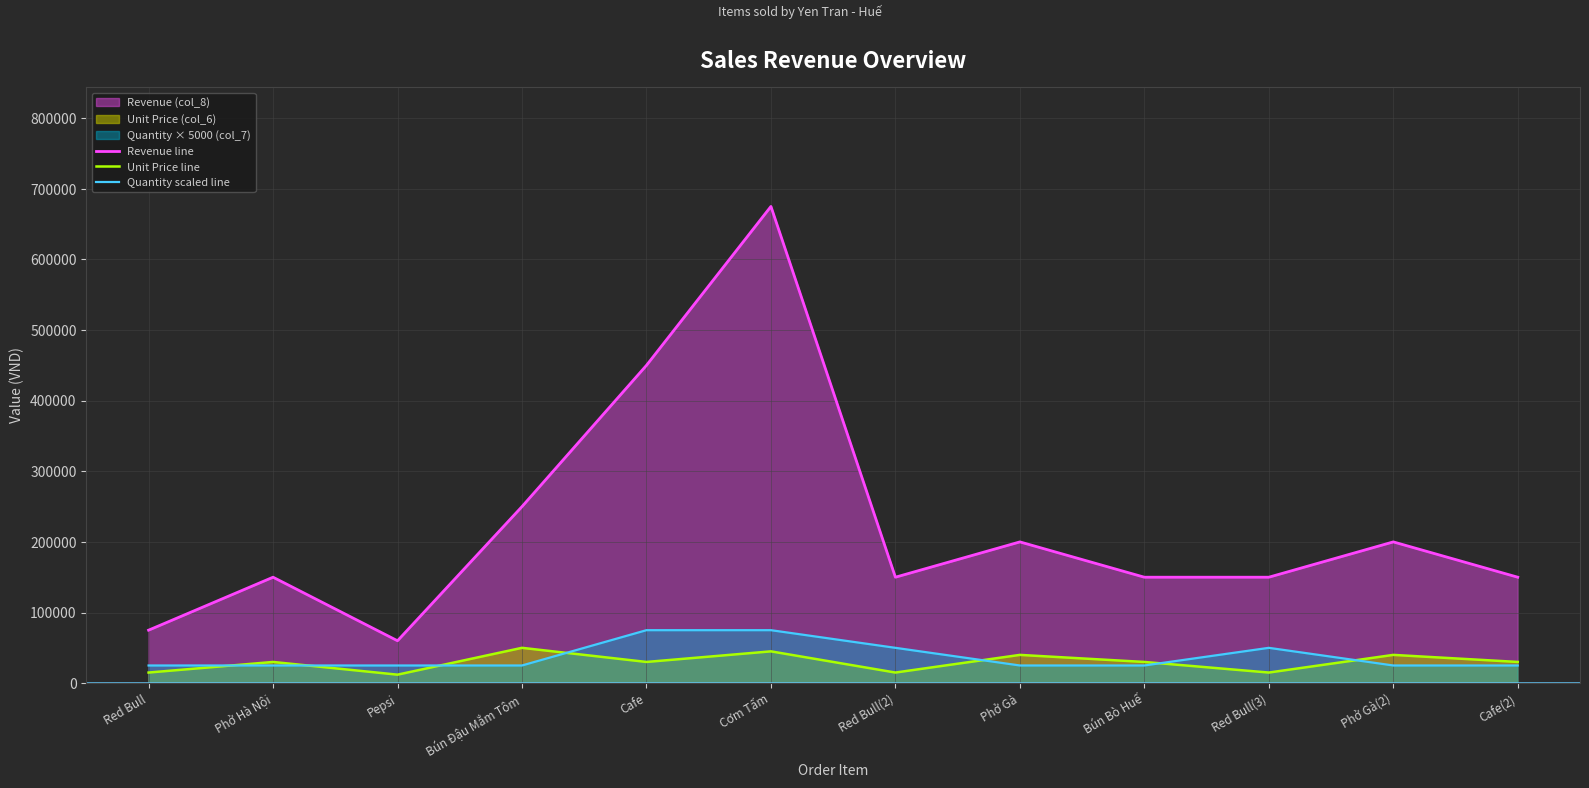

How many data points does each series have?

12